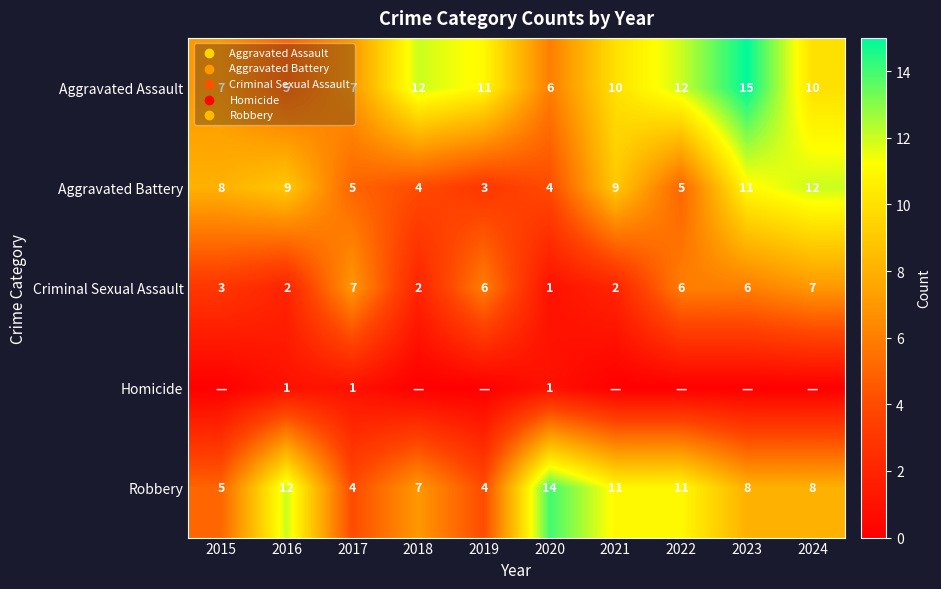

Count the Aggravated Assault values in the range 7 to 12.

7